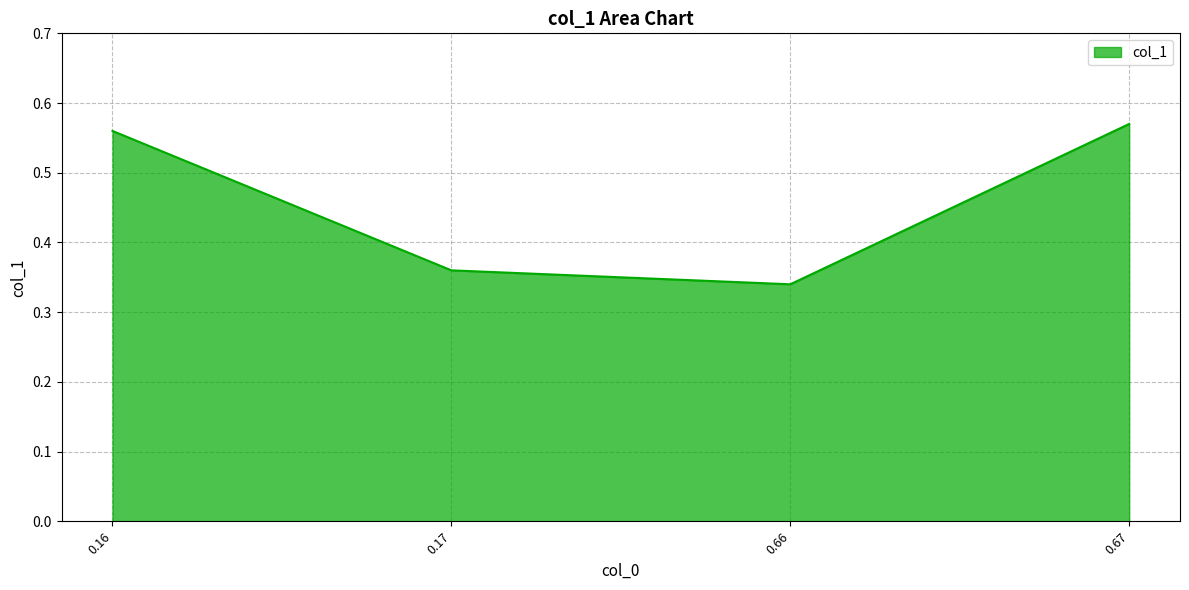

At which category does the chart reach its minimum across all series?

0.66